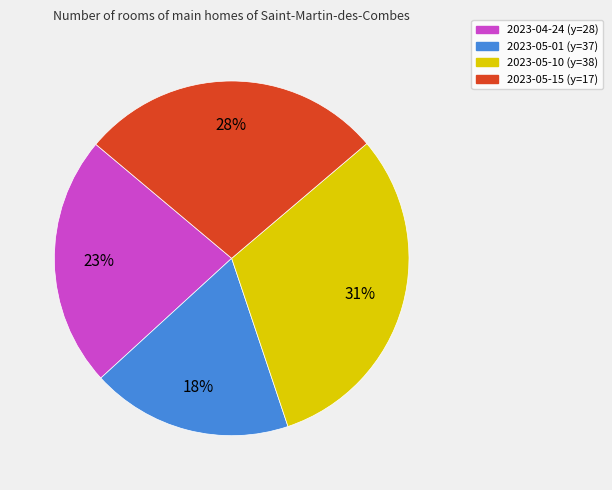

True or false: 2023-05-10 (y=38) accounts for 42% of the total.

False